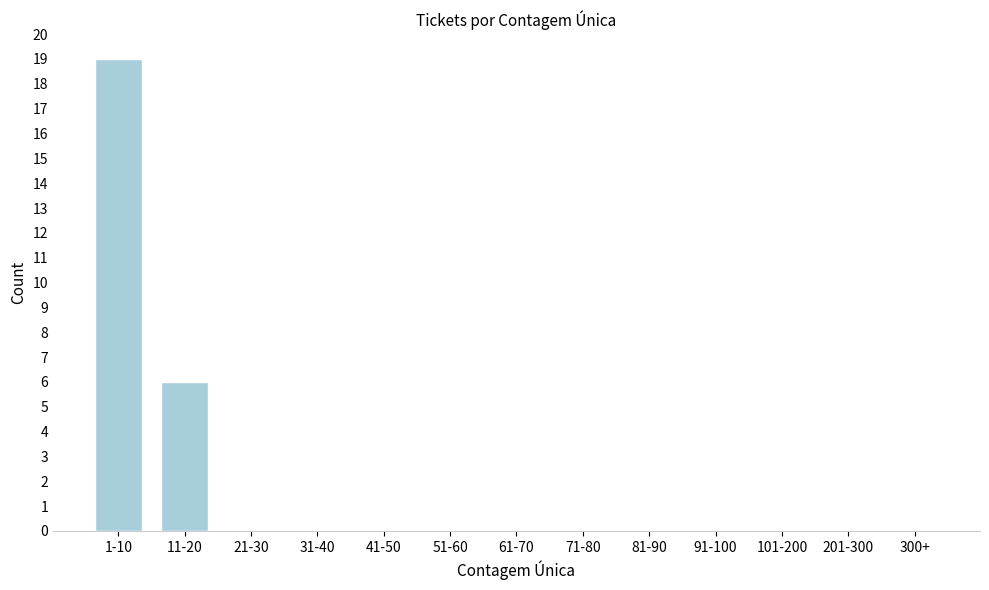

Reading left to right, extract all data points from this chart.

1-10=19	11-20=6	21-30=0	31-40=0	41-50=0	51-60=0	61-70=0	71-80=0	81-90=0	91-100=0	101-200=0	201-300=0	300+=0